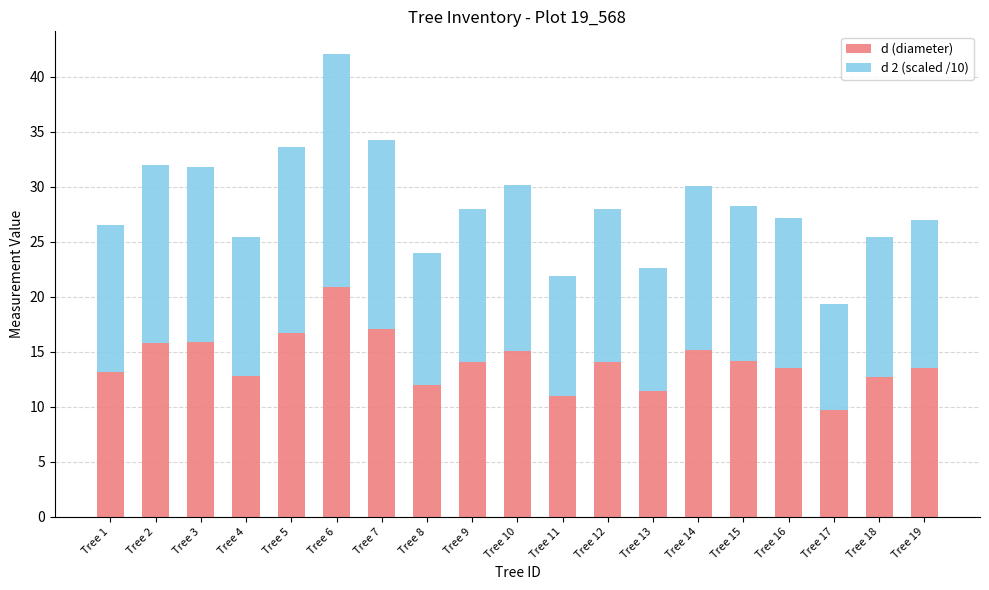

What is the total value across all series at Tree 10?

30.2